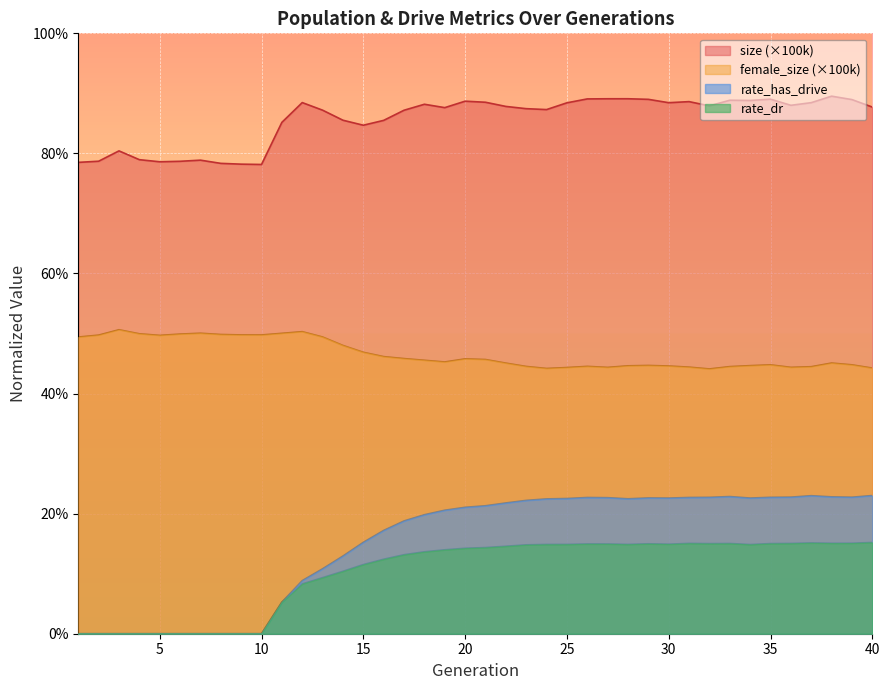

Between 10 and 23, which is larger?

23